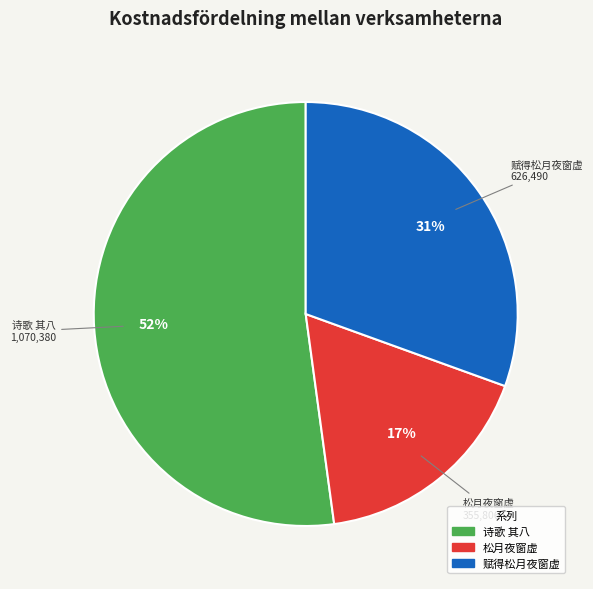

What is the largest slice in the pie chart?

诗歌 其八